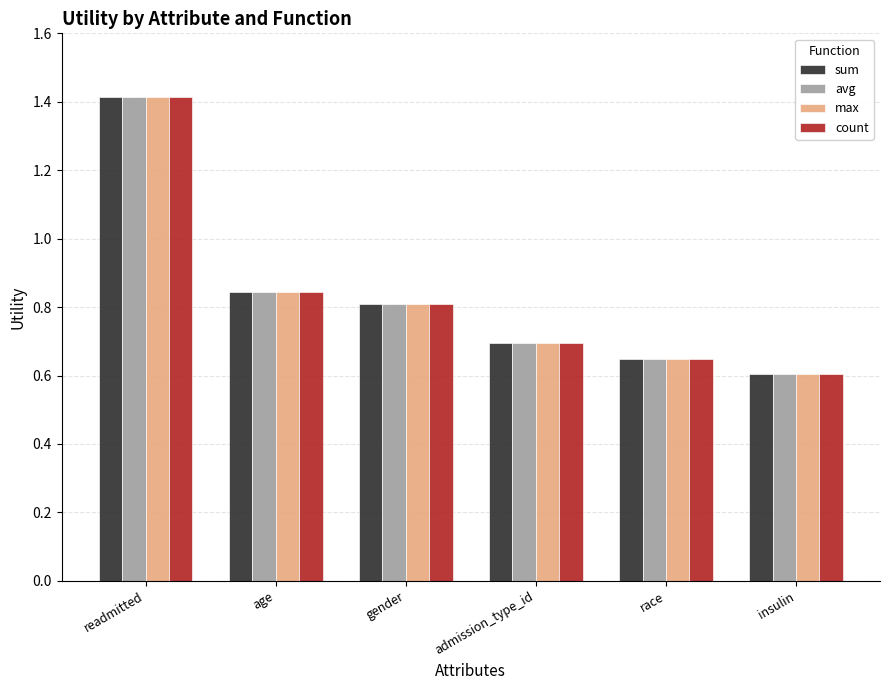

Rank the categories by max value from highest to lowest.

readmitted, age, gender, admission_type_id, race, insulin